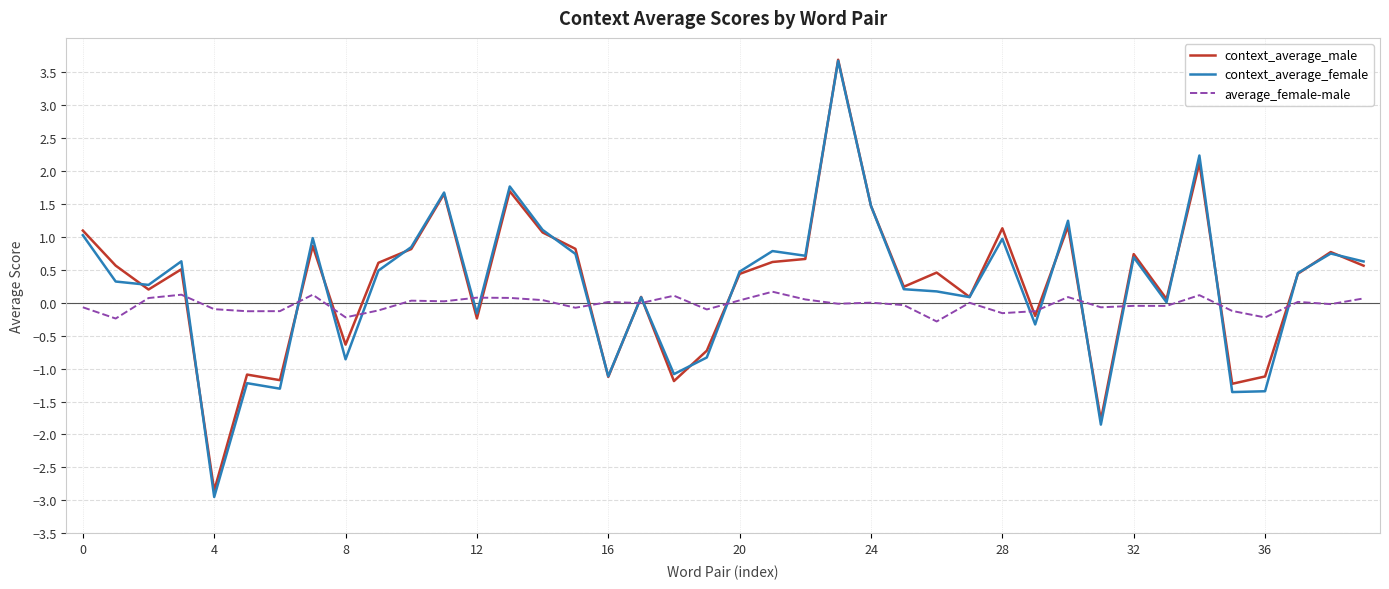

What is the greatest value displayed?

3.7